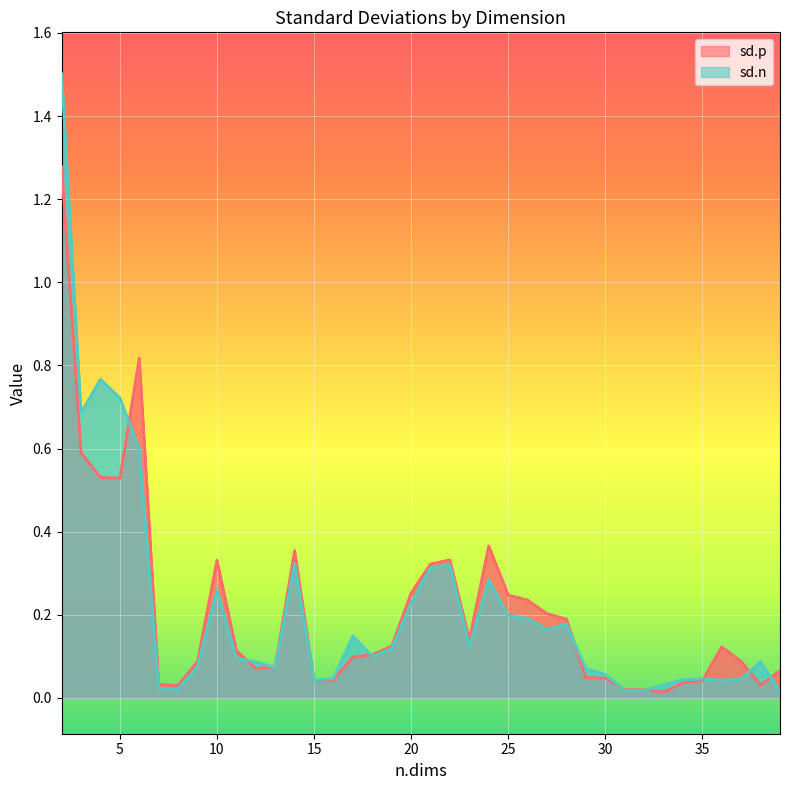

List the labels in order of sd.n value, smallest first.

39, 32, 31, 8, 7, 33, 36, 15, 34, 37, 35, 16, 30, 29, 13, 9, 12, 38, 11, 18, 19, 23, 17, 27, 28, 26, 25, 20, 10, 24, 21, 22, 14, 6, 3, 5, 4, 2